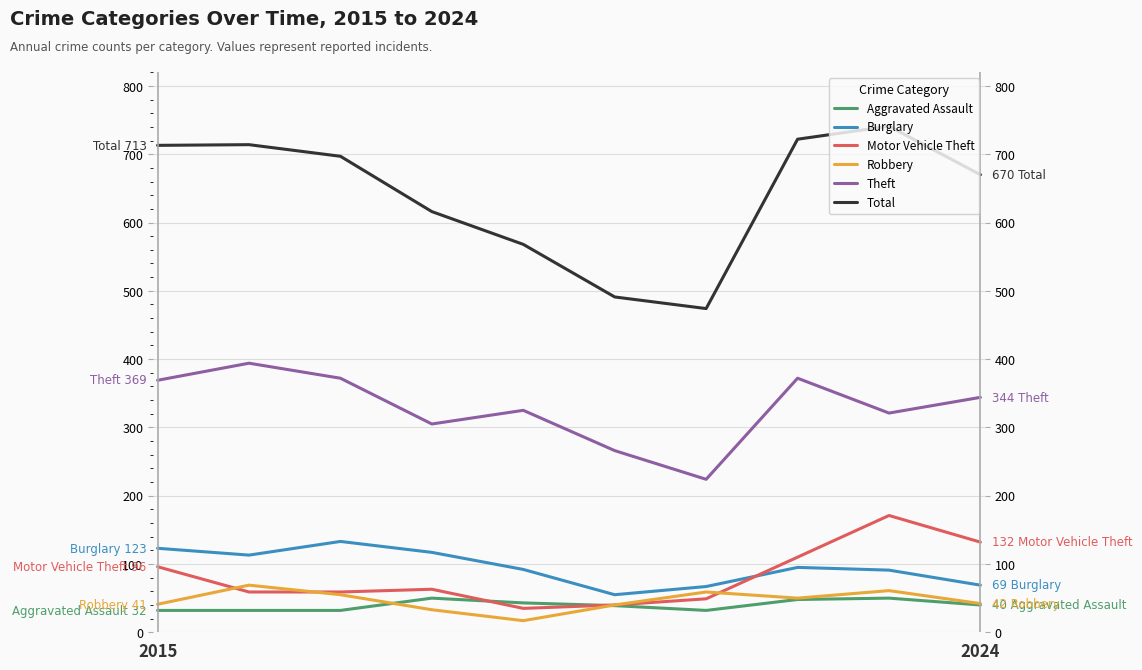

Reading left to right, extract all data points from this chart.

Aggravated Assault: 32	32	32	50	43	39	32	48	50	40
Burglary: 123	113	133	117	92	55	67	95	91	69
Motor Vehicle Theft: 96	59	59	63	35	40	49	110	171	132
Robbery: 41	69	55	33	17	40	59	50	61	42
Theft: 369	394	372	305	325	266	224	372	321	344
Total: 713	714	697	616	568	491	474	722	741	670